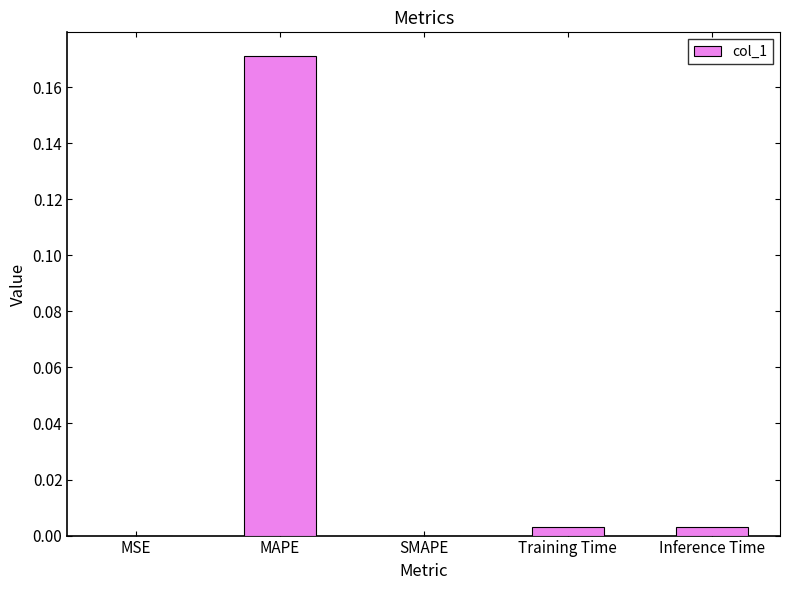

The value at SMAPE is 0.0. True or false?

True